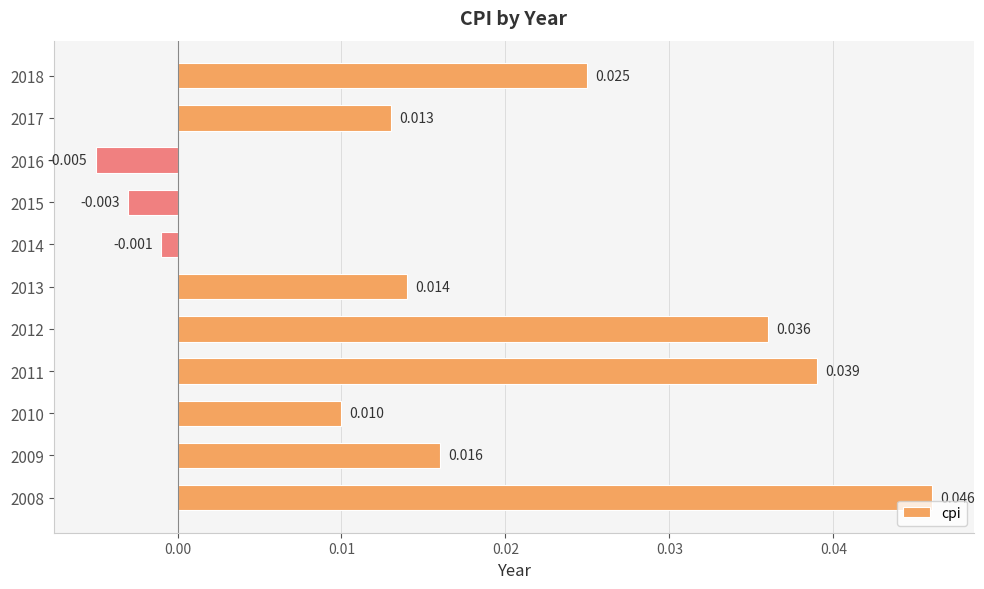

List the labels in order of value, smallest first.

2016, 2015, 2014, 2010, 2017, 2013, 2009, 2018, 2012, 2011, 2008